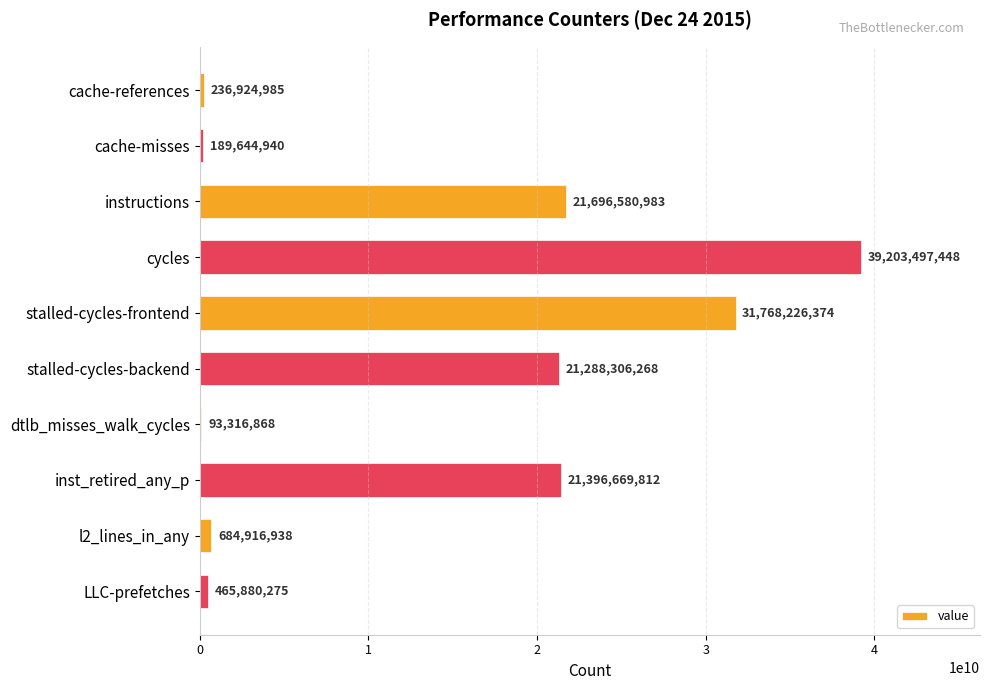

How many distinct data groups are displayed?

1